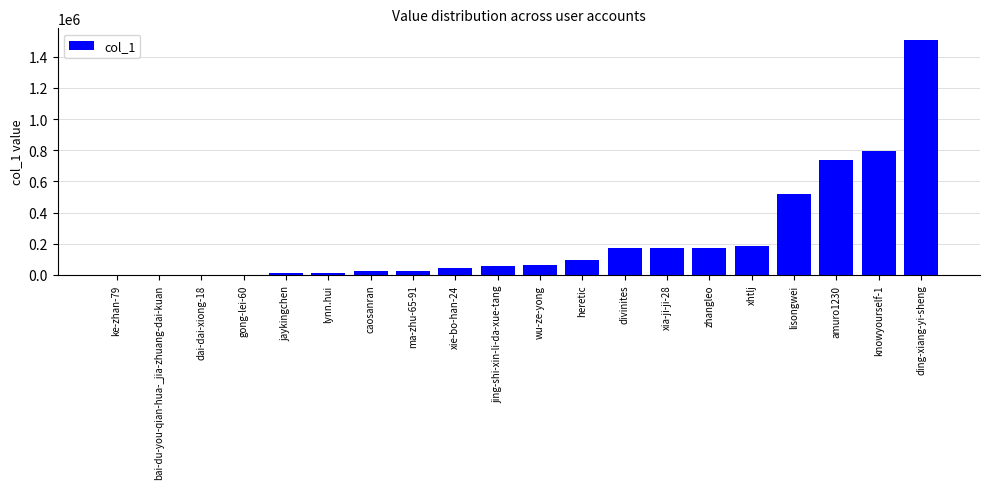

How many data points does each series have?

20